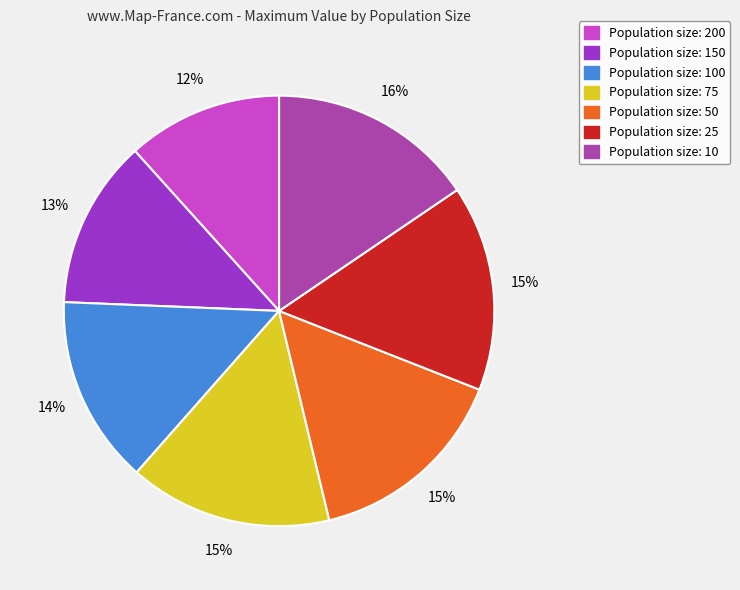

To the nearest percent, what is the difference between the largest and smallest slice percentages?

4%